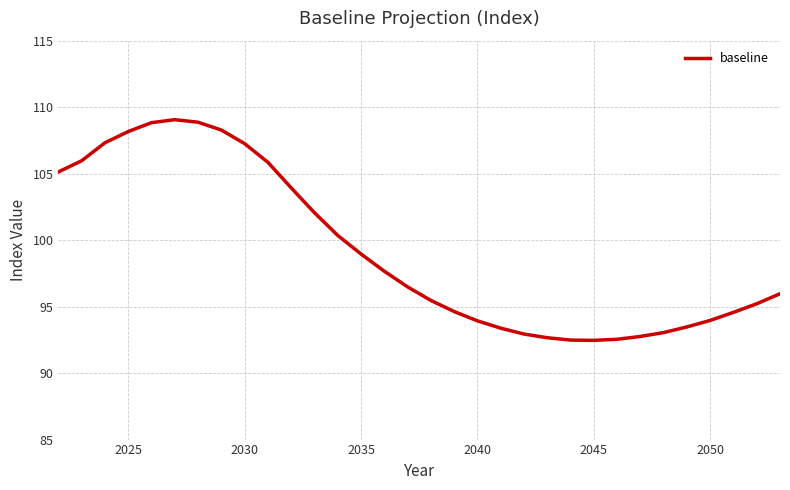

What is the maximum value shown in the chart?

109.1